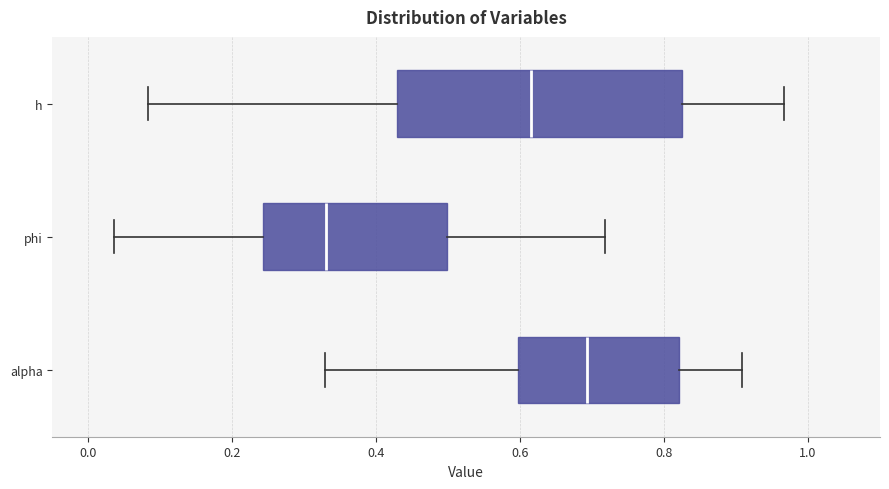

Where is the right edge of the box for phi on the x-axis? The values are not printed on the chart, so give them approximately, as read against the axis.

0.50